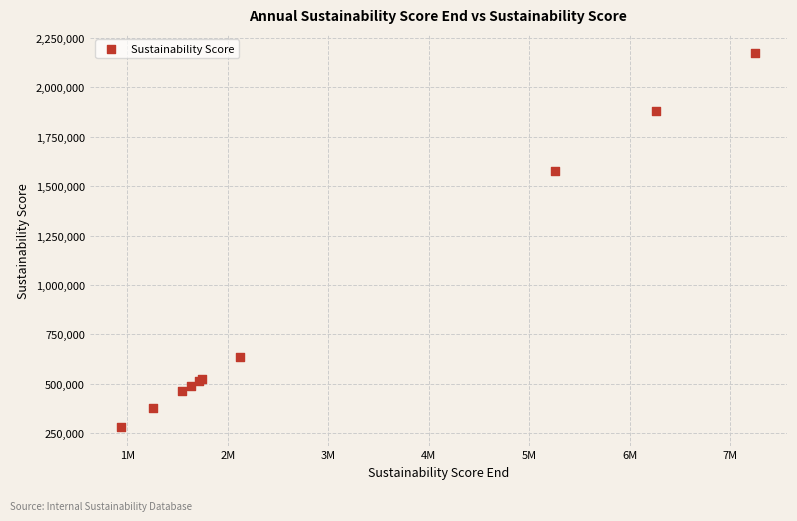

What Y value in the scatter plot is closest to 1228900?

1576900